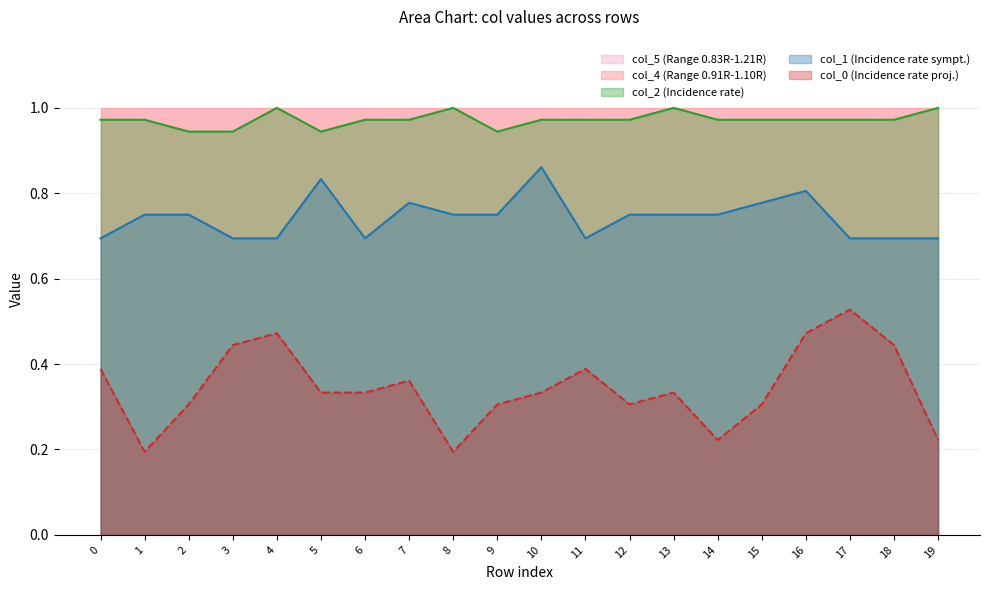

At 8, list the series in order from smallest to largest.

col_0, col_1, col_2